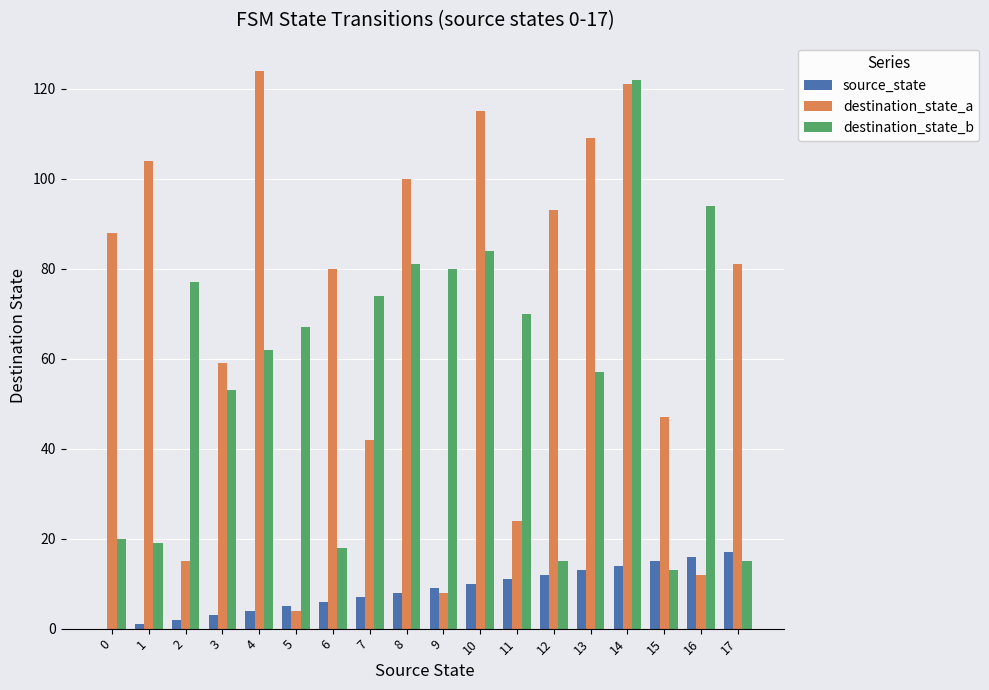

Reading left to right, extract all data points from this chart.

source_state: 0	1	2	3	4	5	6	7	8	9	10	11	12	13	14	15	16	17
destination_state_a: 88	104	15	59	124	4	80	42	100	8	115	24	93	109	121	47	12	81
destination_state_b: 20	19	77	53	62	67	18	74	81	80	84	70	15	57	122	13	94	15